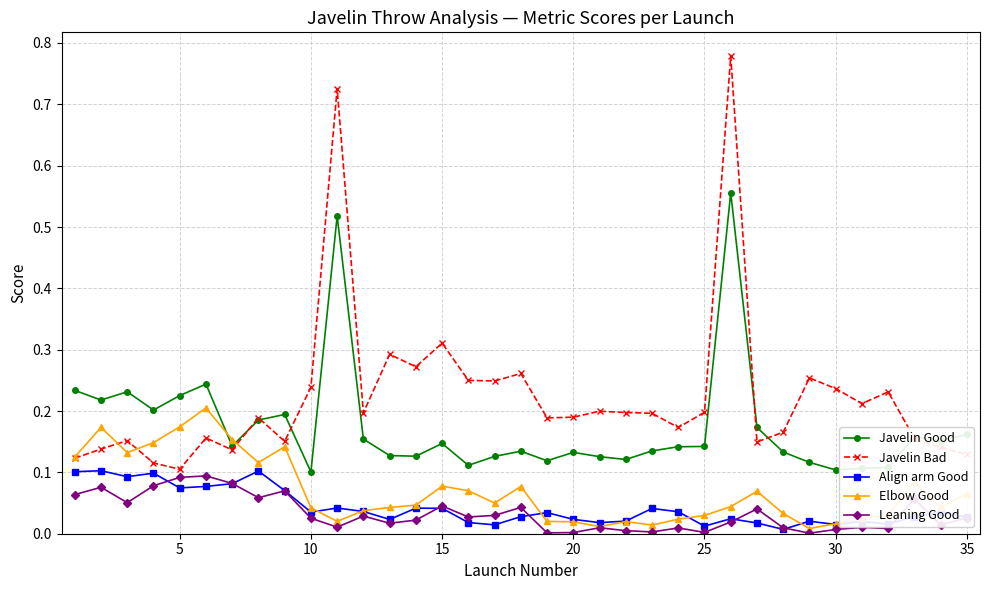

True or false: Align arm Good has more than 0 points higher than both neighbors.

True